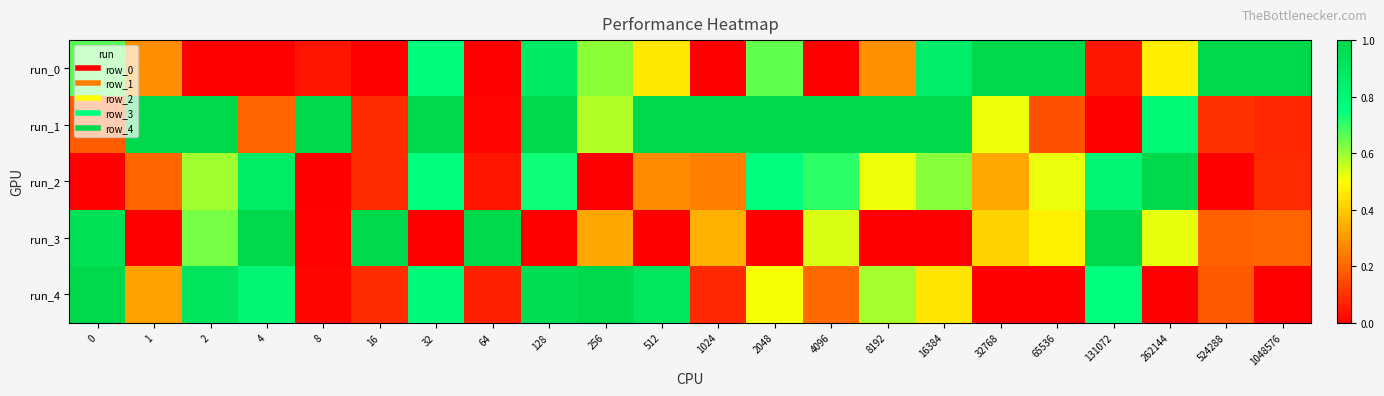

At how many categories does at least one series exceed 0?

22